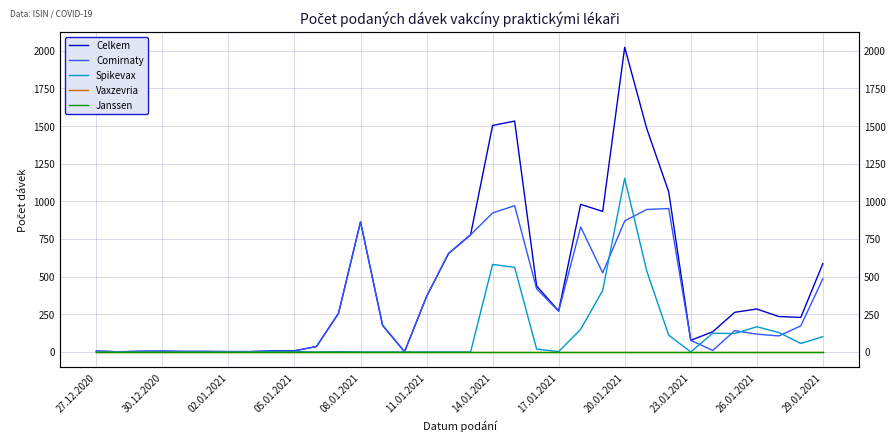

What is the maximum value for Celkem?

2023